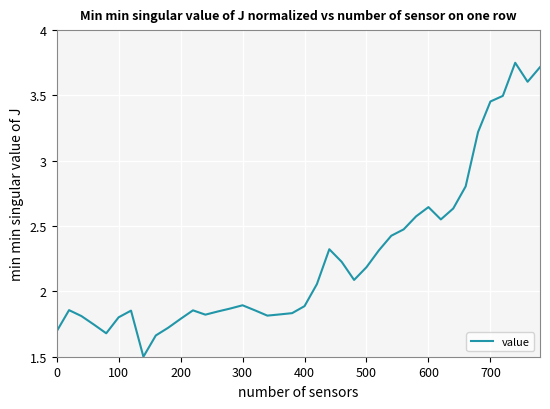

What is the smallest value displayed?

1.5